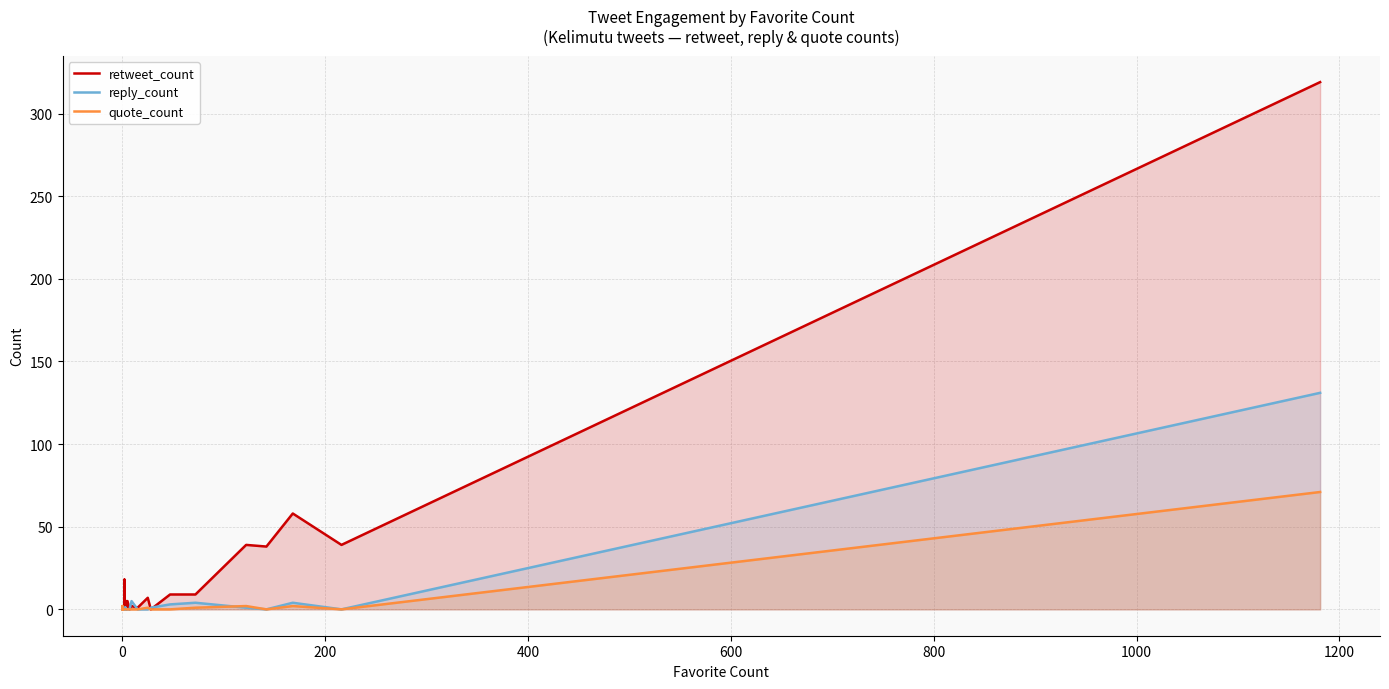

How many interior local peaks does the quote_count series have?

4